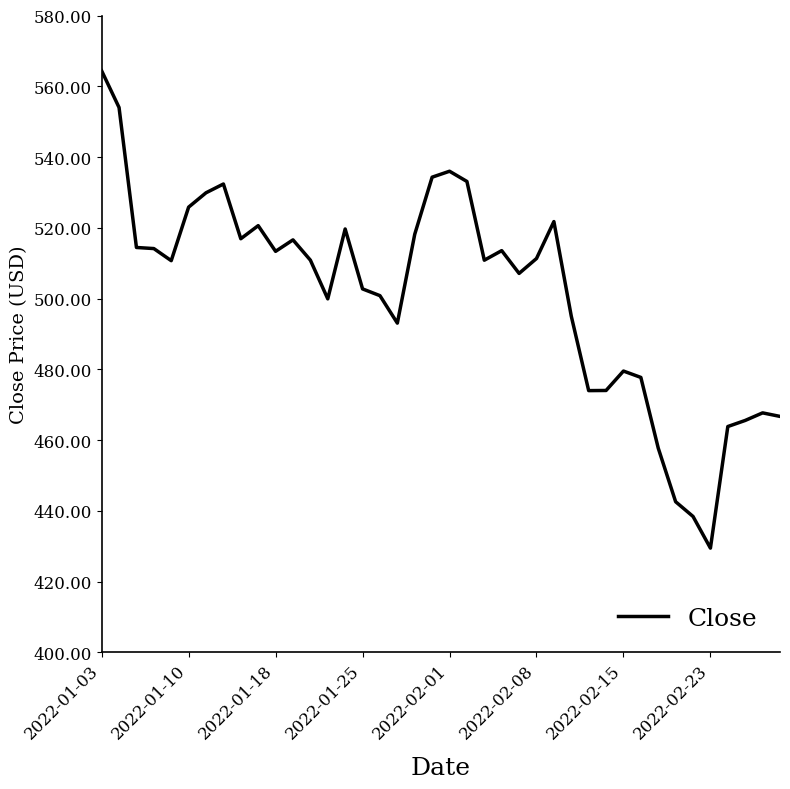

What is the maximum value shown in the chart?

564.4